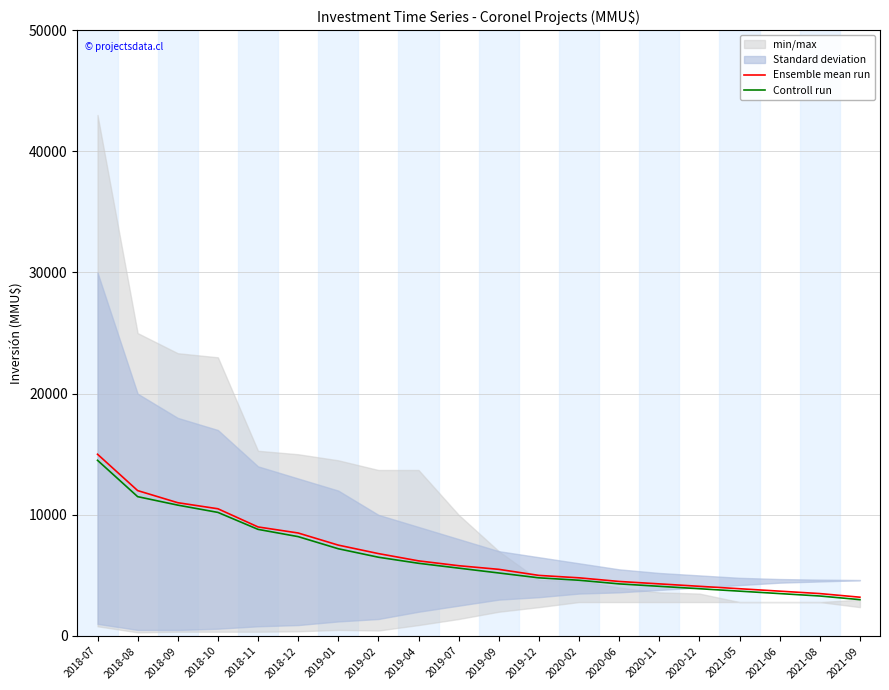

How many lines are shown in the chart?

2